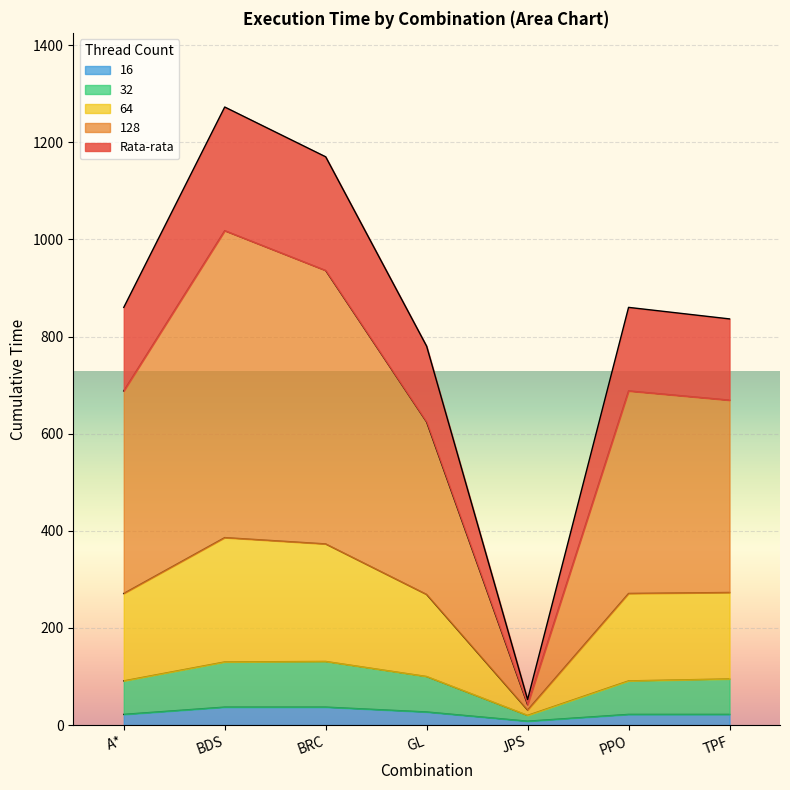

What are all the series names shown in the legend?

16, 32, 64, 128, Rata-rata